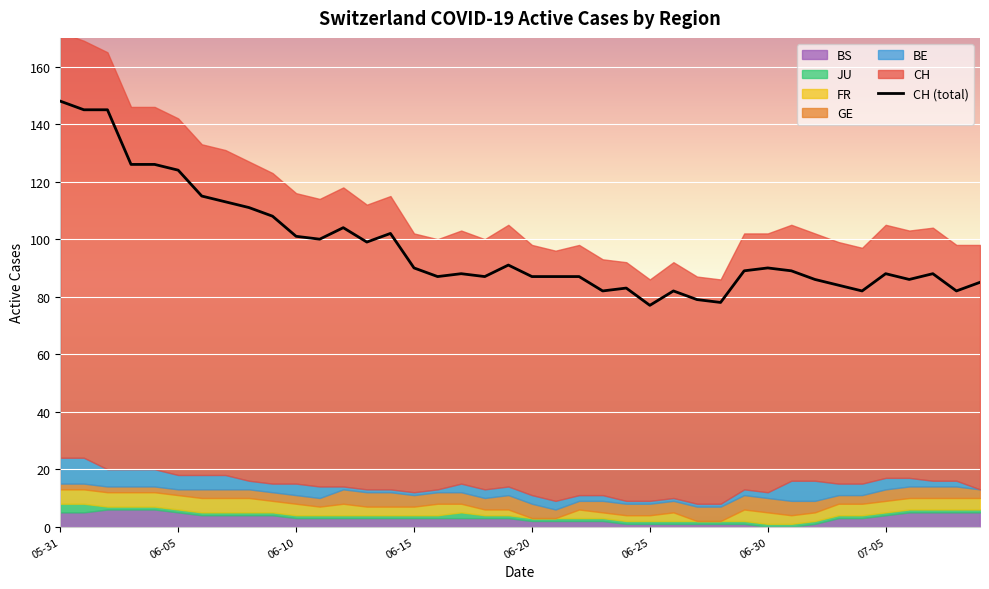

The CH (total) series shows 77 at 06-25. True or false?

True